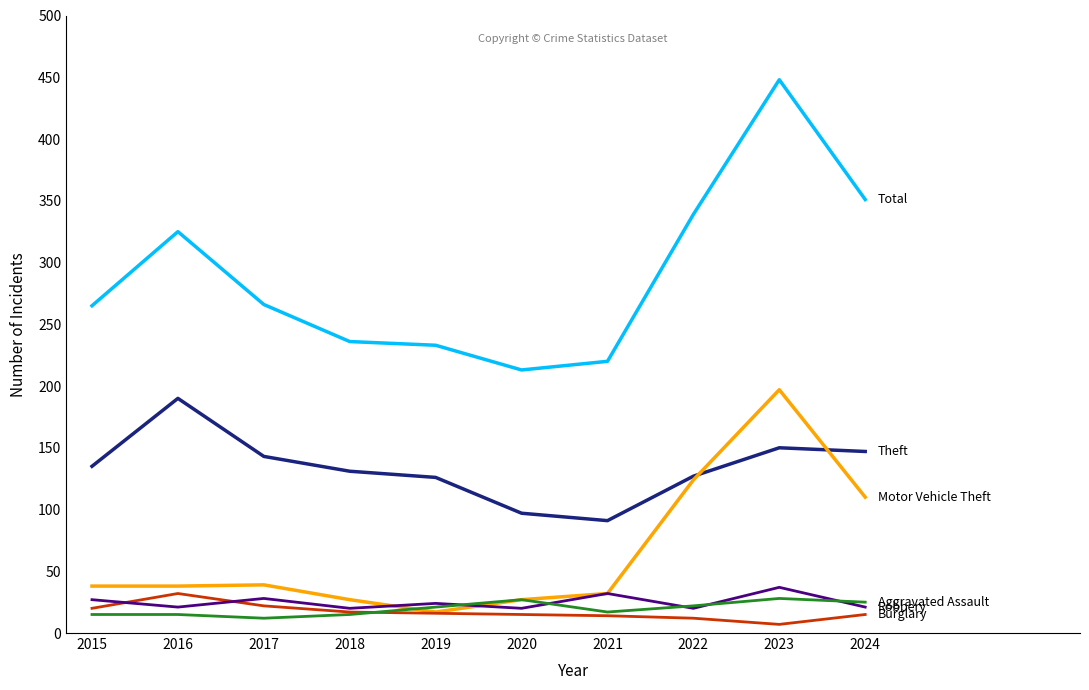

At which category is the sum across all series the highest?

2023